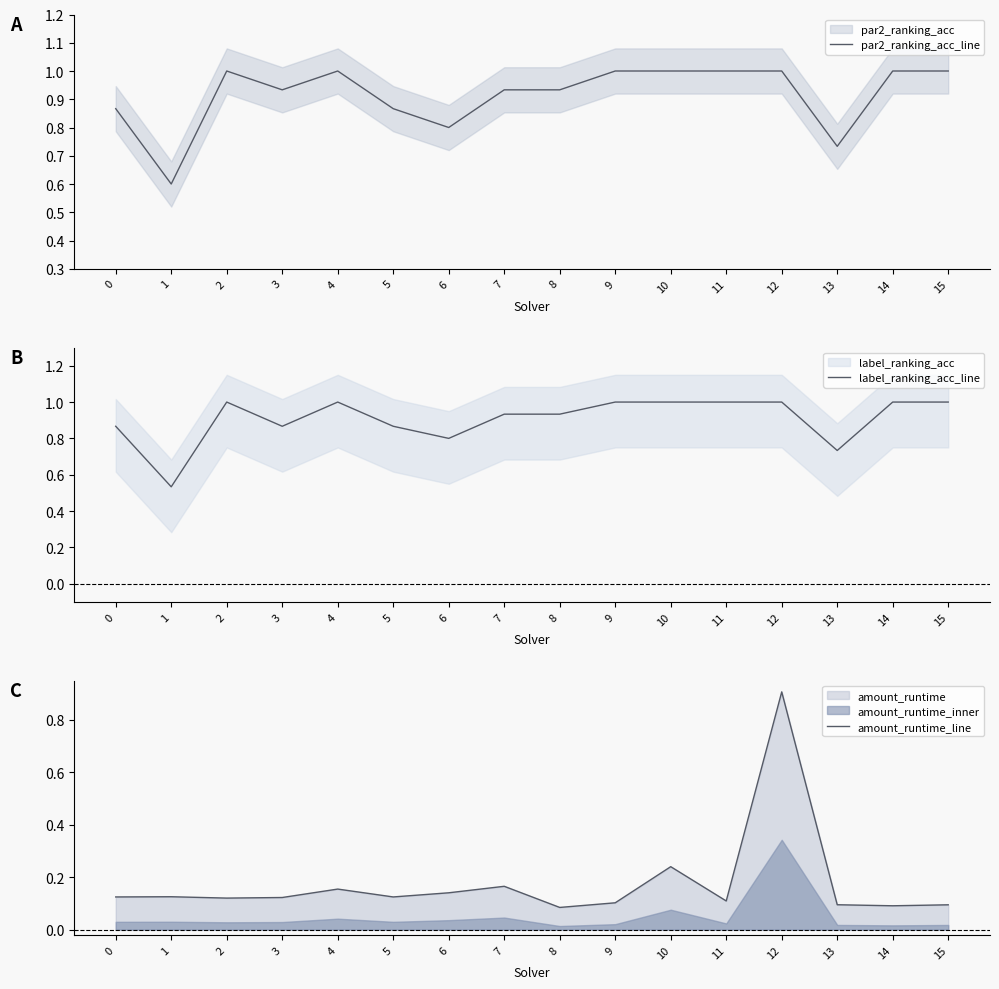

Which series has the largest range (max minus min)?

amount_runtime_line